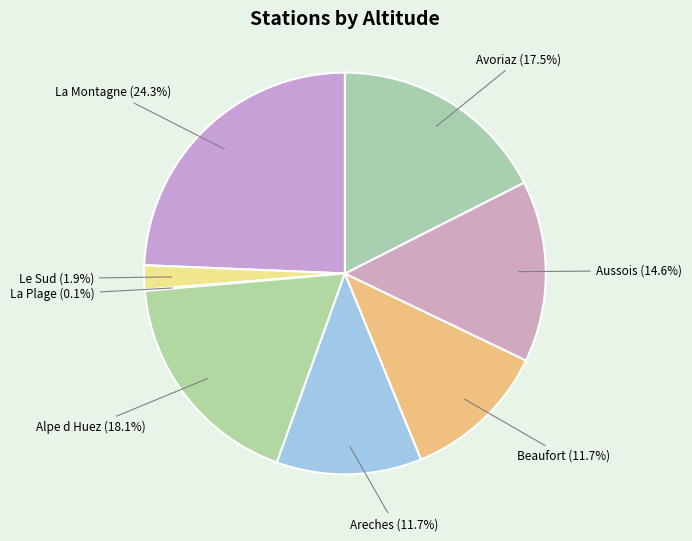

Which slice is the smallest?

La Plage